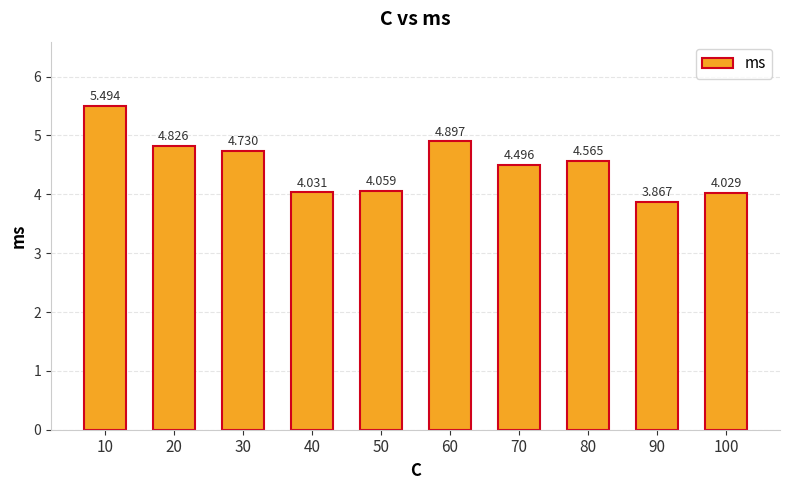

Reading left to right, list all the values displayed in this chart.

5.5	4.8	4.7	4.0	4.1	4.9	4.5	4.6	3.9	4.0